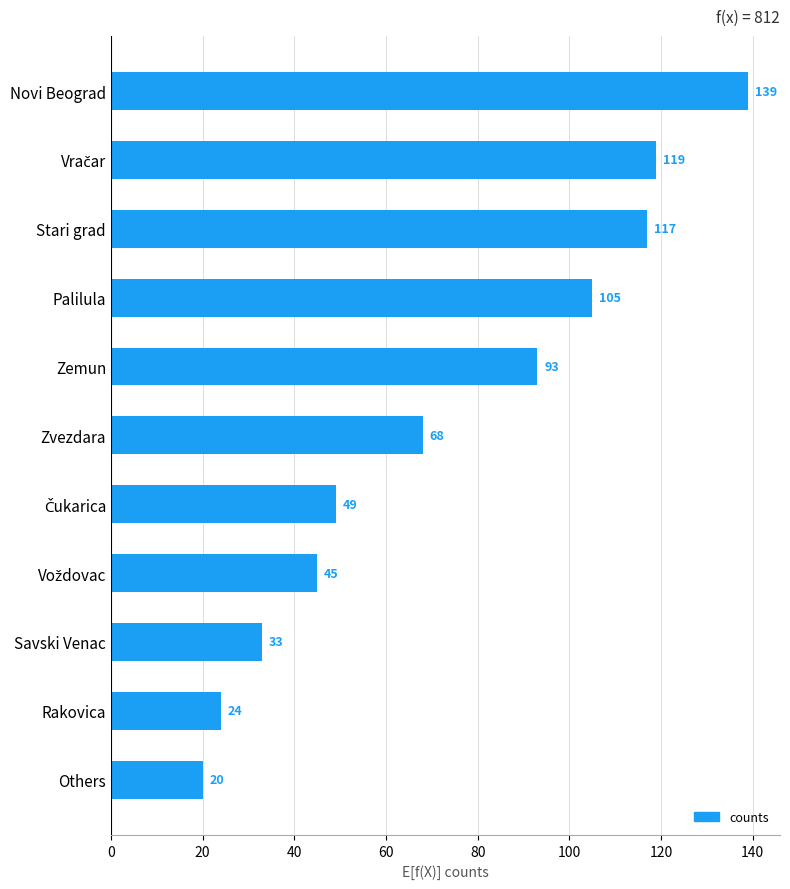

Does the chart contain stacked bars?

No